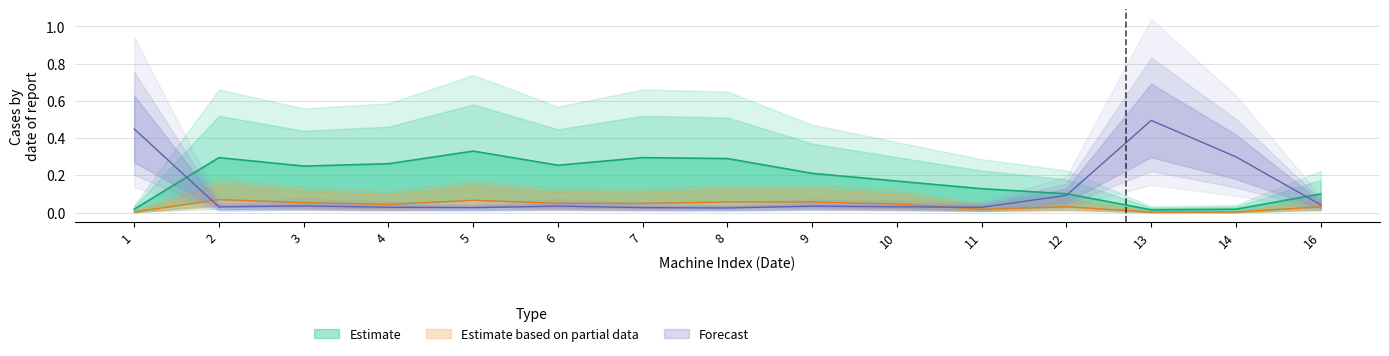

Is it true that x_d equals 0.1 at 2?

False